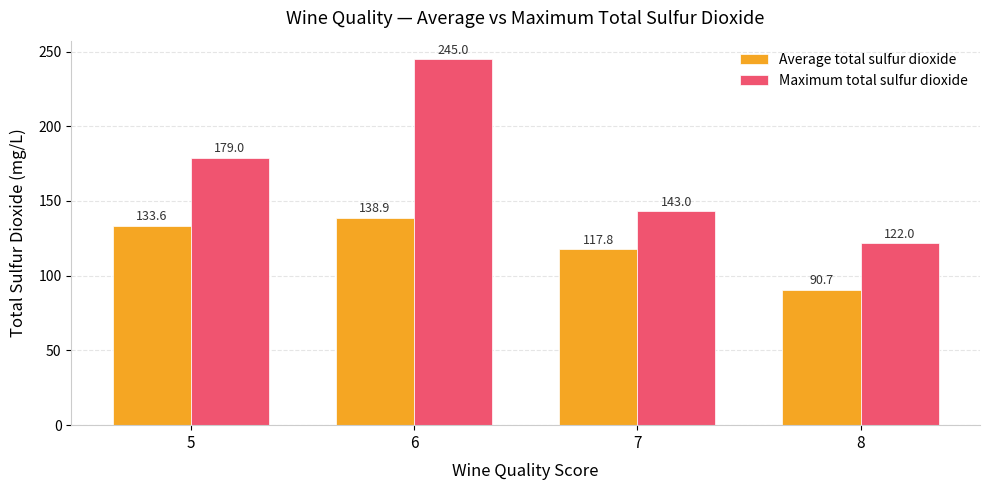

The value of Maximum total sulfur dioxide at 7 is 236.8. True or false?

False